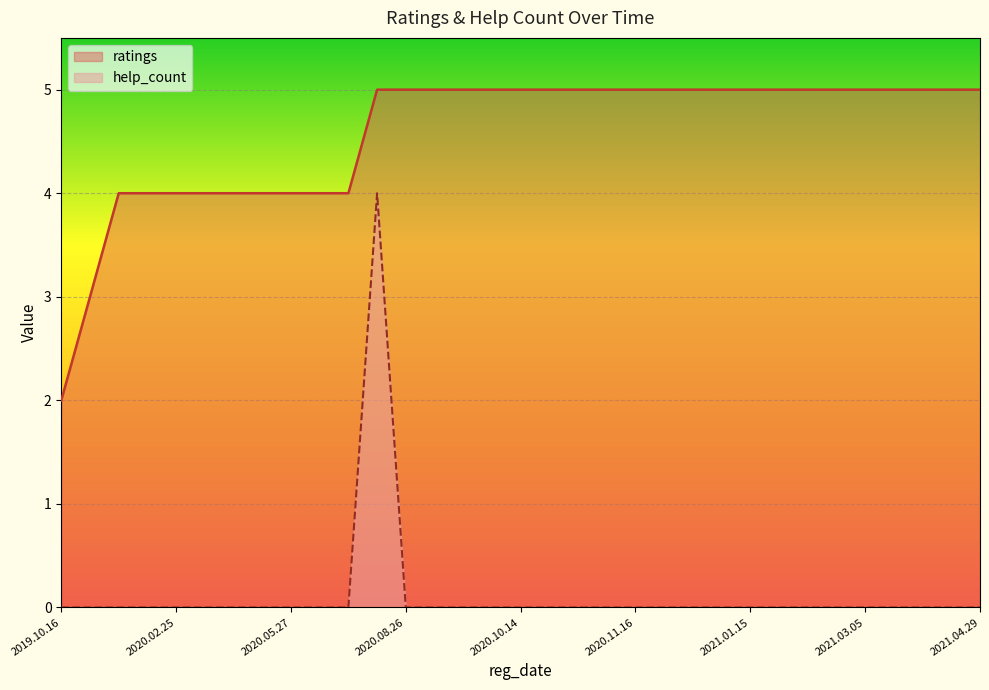

Is the value of ratings at 2020.05.18 greater than the value of help_count at 2021.01.16?

Yes